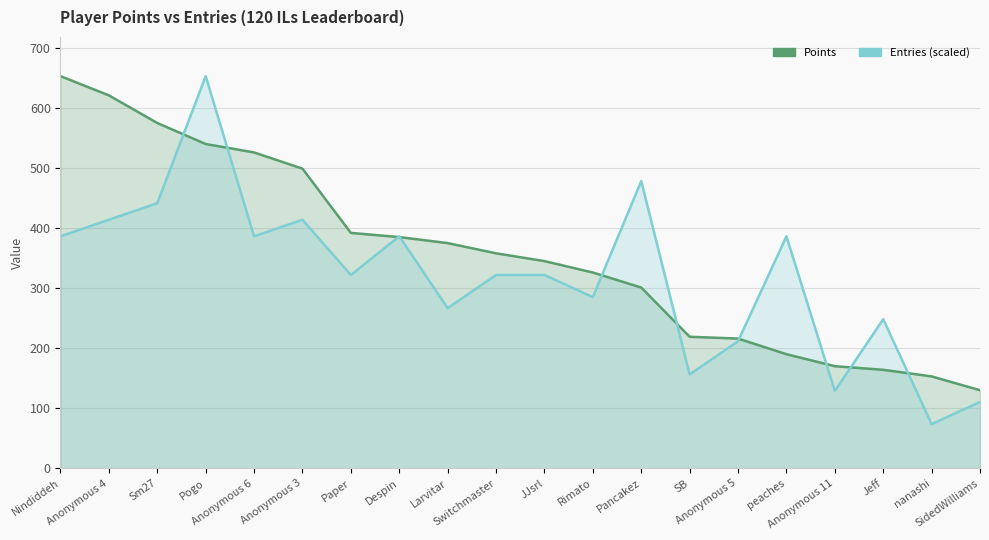

The Entries (scaled) series shows 285.1 at Rimato. True or false?

True